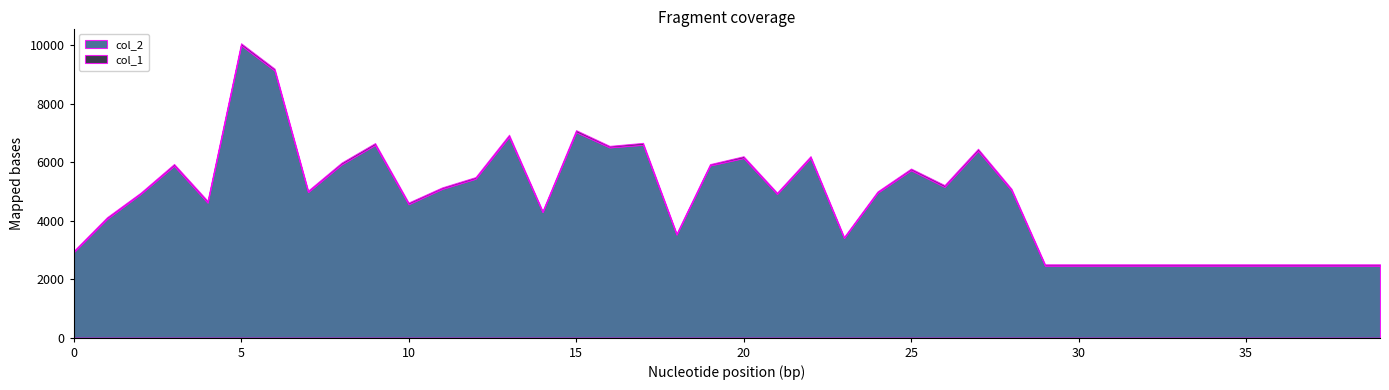

In col_1, how many points are lower than both neighbors (excluding endpoints)?

8